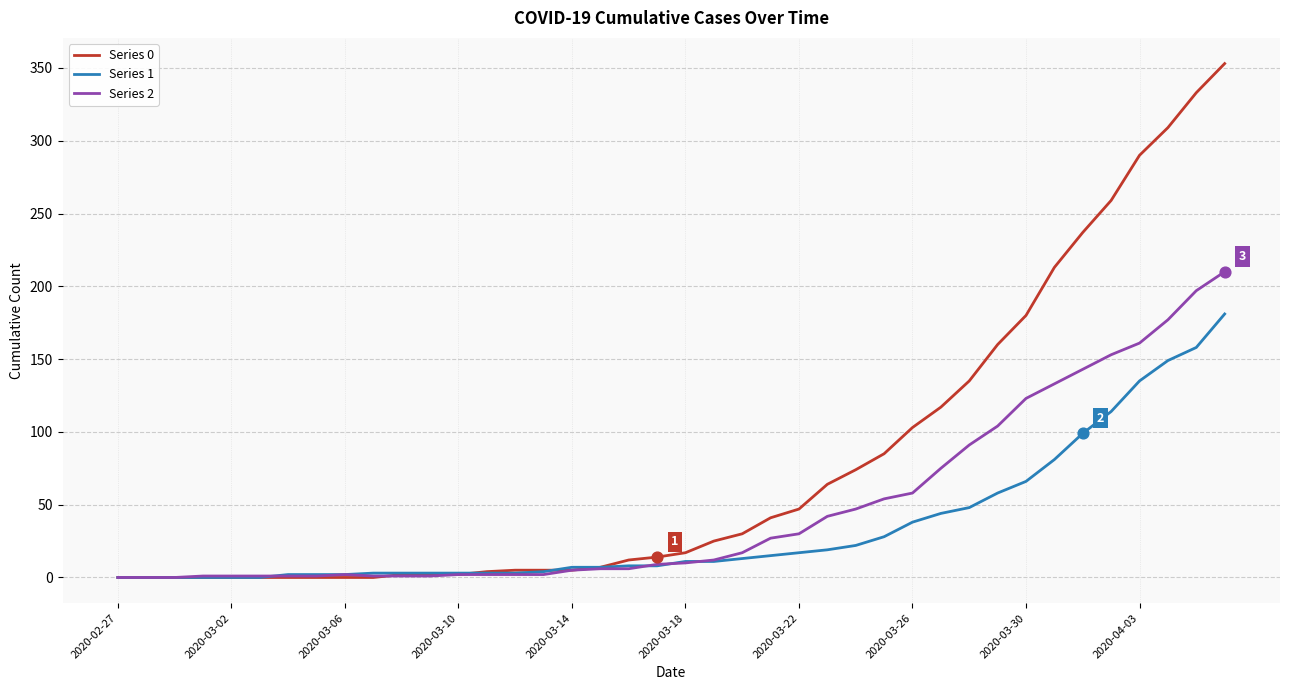

Which series has the largest total across all categories?

Series 0